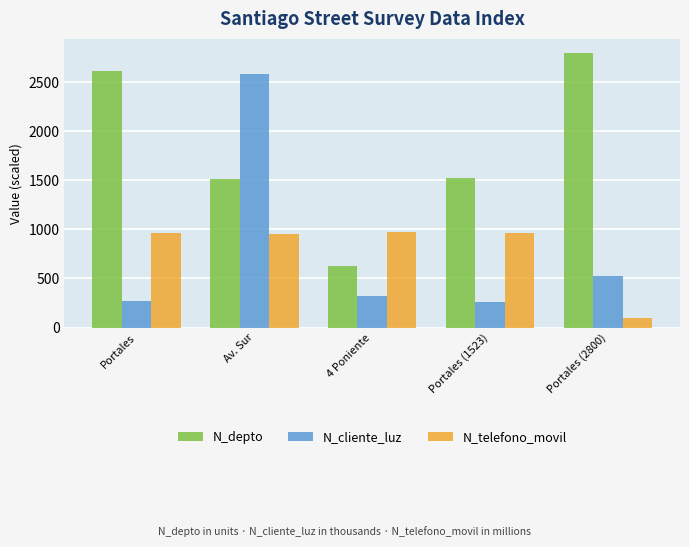

Read the N_cliente_luz value at Portales.

268.7